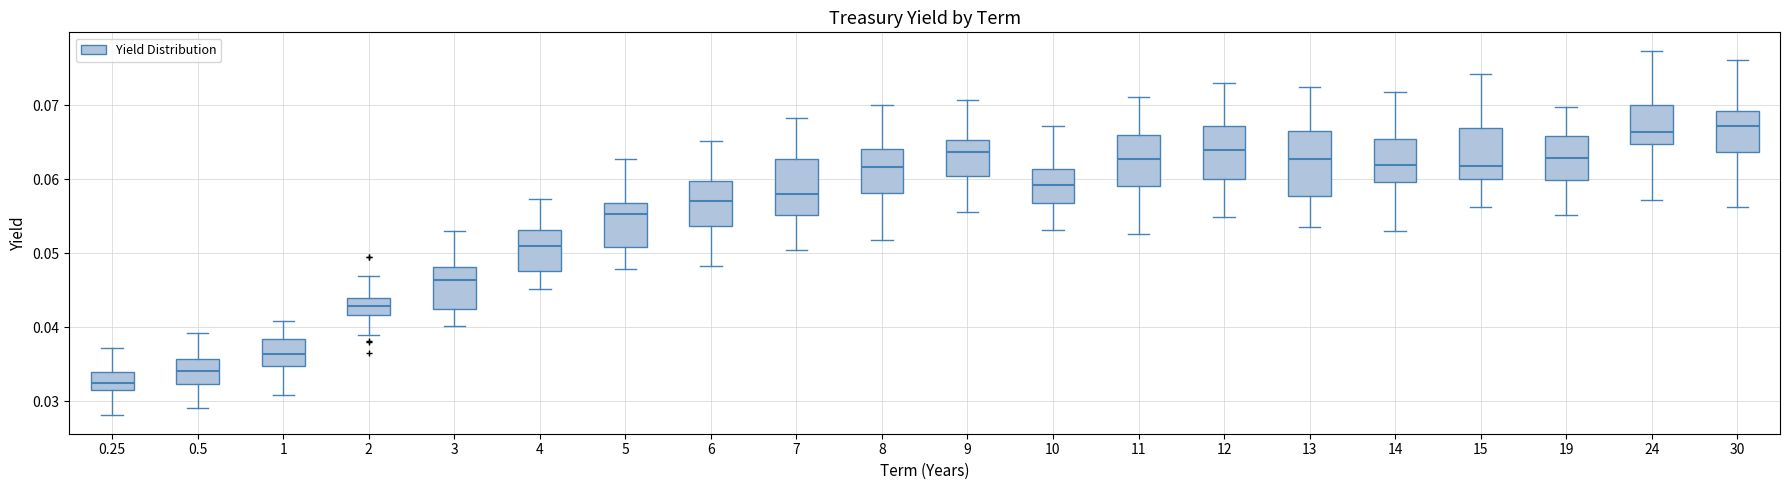

Reading left to right, read every box against the y-axis: the position of its median line, the range the box covers, and the ends of its whiskers. The values are not printed on the chart, so give them approximately, as read against the axis.

0.25: median 0.032, box 0.031 to 0.034, whiskers 0.028 to 0.037
0.5: median 0.034, box 0.032 to 0.036, whiskers 0.029 to 0.039
1: median 0.036, box 0.035 to 0.038, whiskers 0.031 to 0.041
2: median 0.043, box 0.042 to 0.044, whiskers 0.039 to 0.047
3: median 0.046, box 0.042 to 0.048, whiskers 0.040 to 0.053
4: median 0.051, box 0.048 to 0.053, whiskers 0.045 to 0.057
5: median 0.055, box 0.051 to 0.057, whiskers 0.048 to 0.063
6: median 0.057, box 0.054 to 0.060, whiskers 0.048 to 0.065
7: median 0.058, box 0.055 to 0.063, whiskers 0.050 to 0.068
8: median 0.062, box 0.058 to 0.064, whiskers 0.052 to 0.070
9: median 0.064, box 0.060 to 0.065, whiskers 0.055 to 0.071
10: median 0.059, box 0.057 to 0.061, whiskers 0.053 to 0.067
11: median 0.063, box 0.059 to 0.066, whiskers 0.053 to 0.071
12: median 0.064, box 0.060 to 0.067, whiskers 0.055 to 0.073
13: median 0.063, box 0.058 to 0.067, whiskers 0.054 to 0.072
14: median 0.062, box 0.060 to 0.065, whiskers 0.053 to 0.072
15: median 0.062, box 0.060 to 0.067, whiskers 0.056 to 0.074
19: median 0.063, box 0.060 to 0.066, whiskers 0.055 to 0.070
24: median 0.066, box 0.065 to 0.070, whiskers 0.057 to 0.077
30: median 0.067, box 0.064 to 0.069, whiskers 0.056 to 0.076